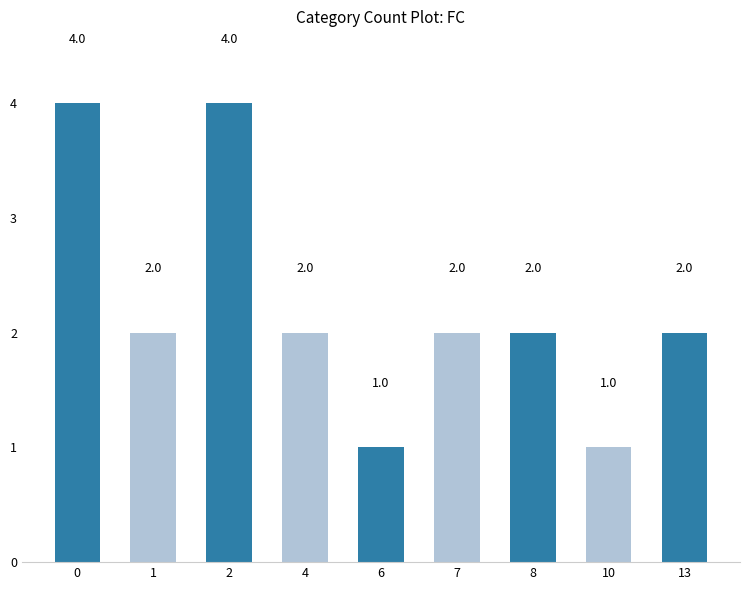

What is the value of the 6th bar from the left?

2